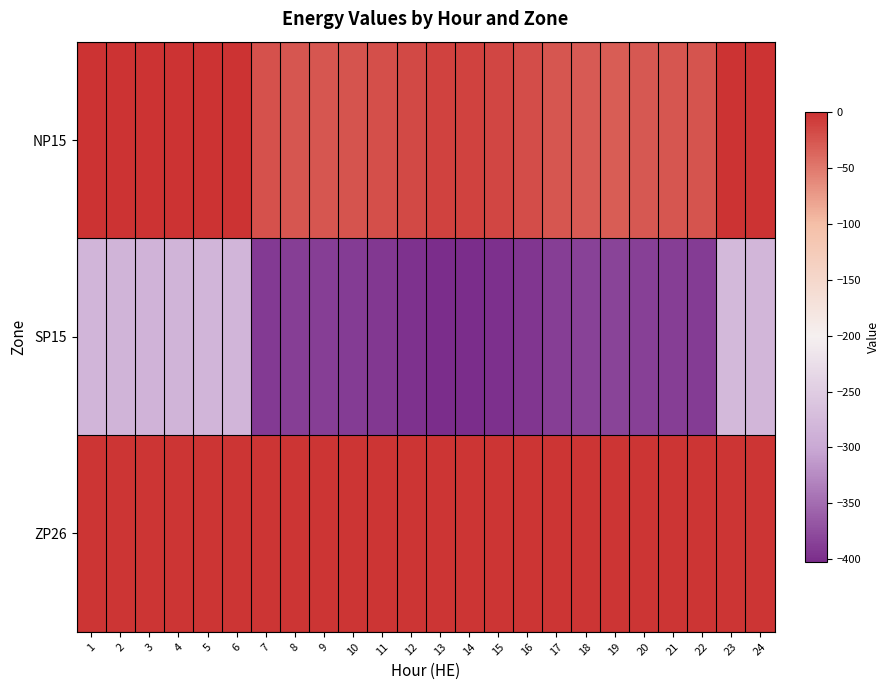

Which series has the largest range (max minus min)?

SP15